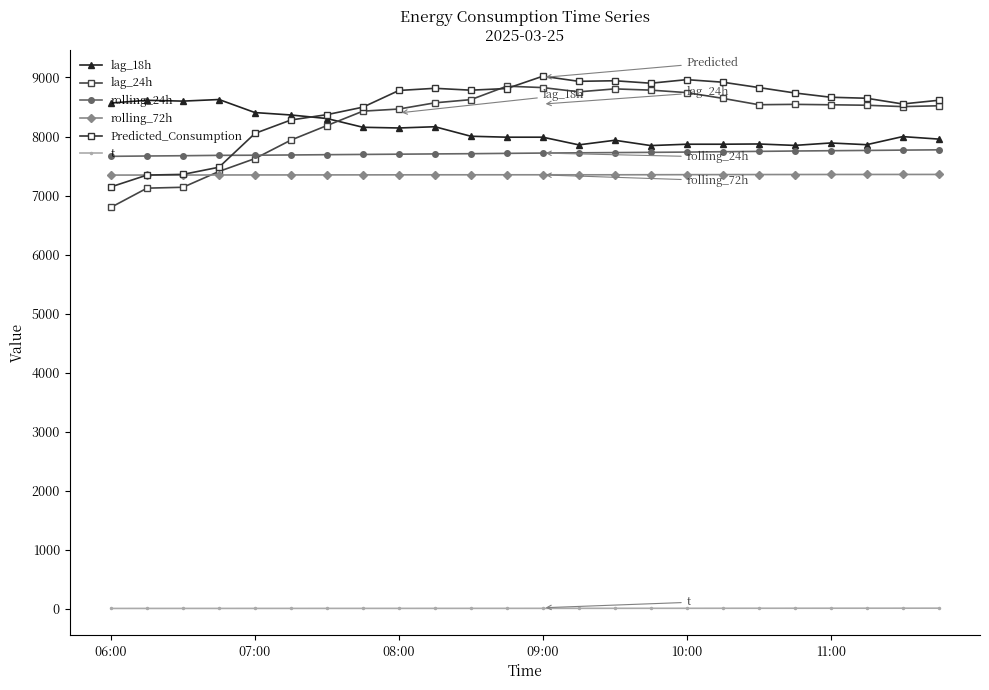

What is the maximum value for t?

12.9